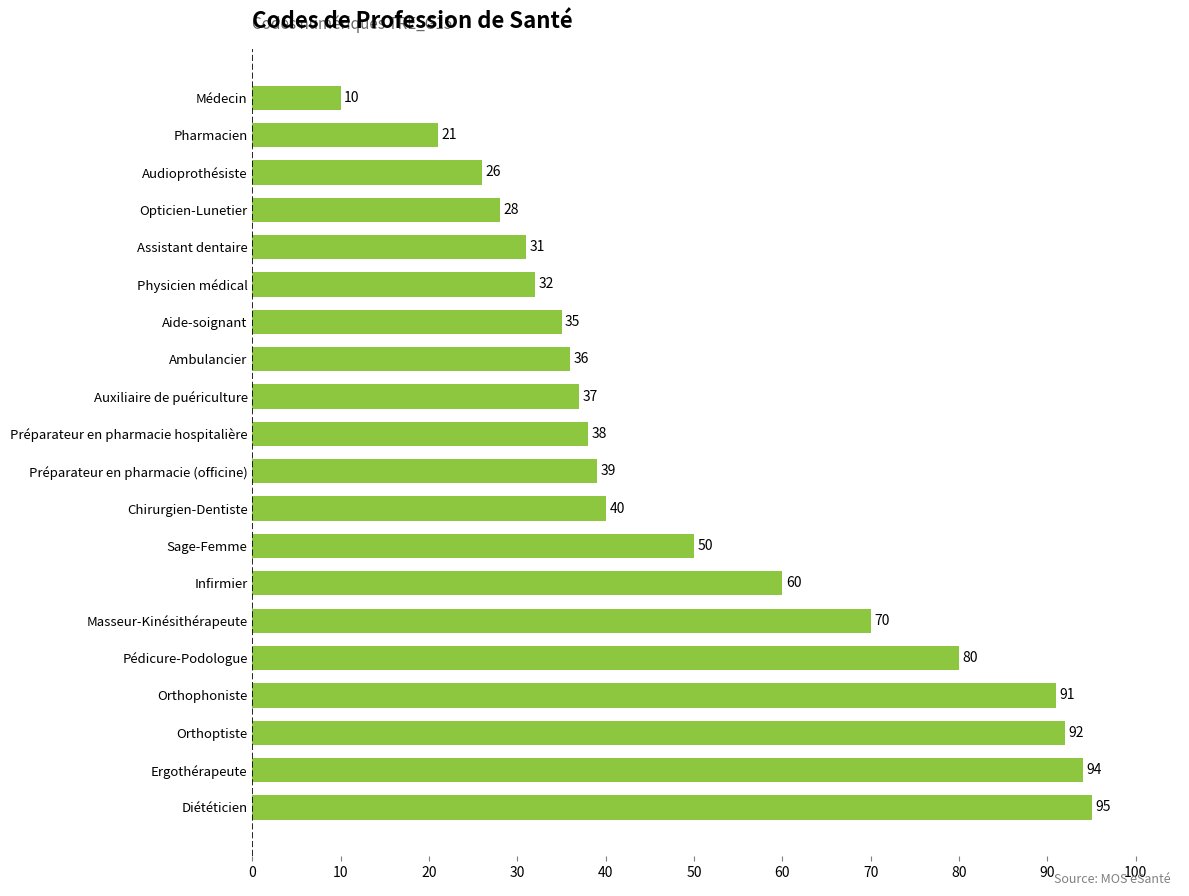

What is the minimum value shown in the chart?

10